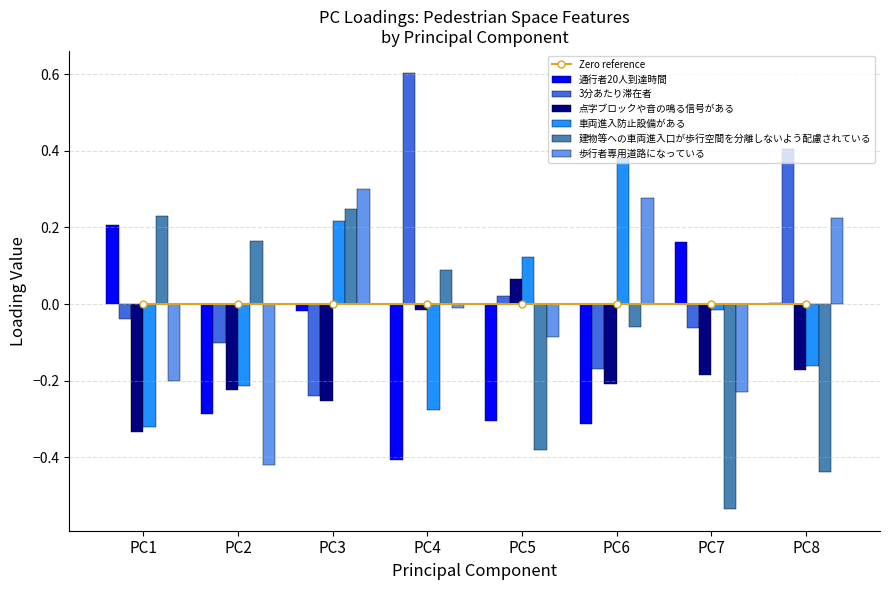

What is the value of the 3分あたり滞在者 bar at the 8th from the left?

0.4